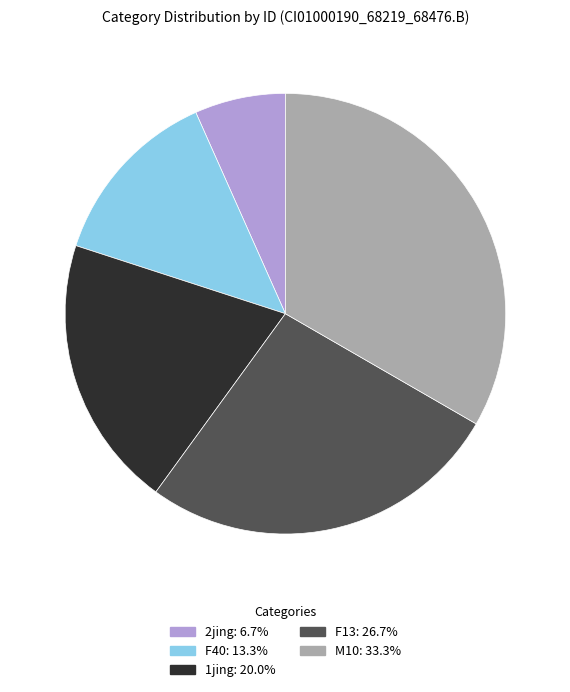

How many segments does this pie chart have?

5